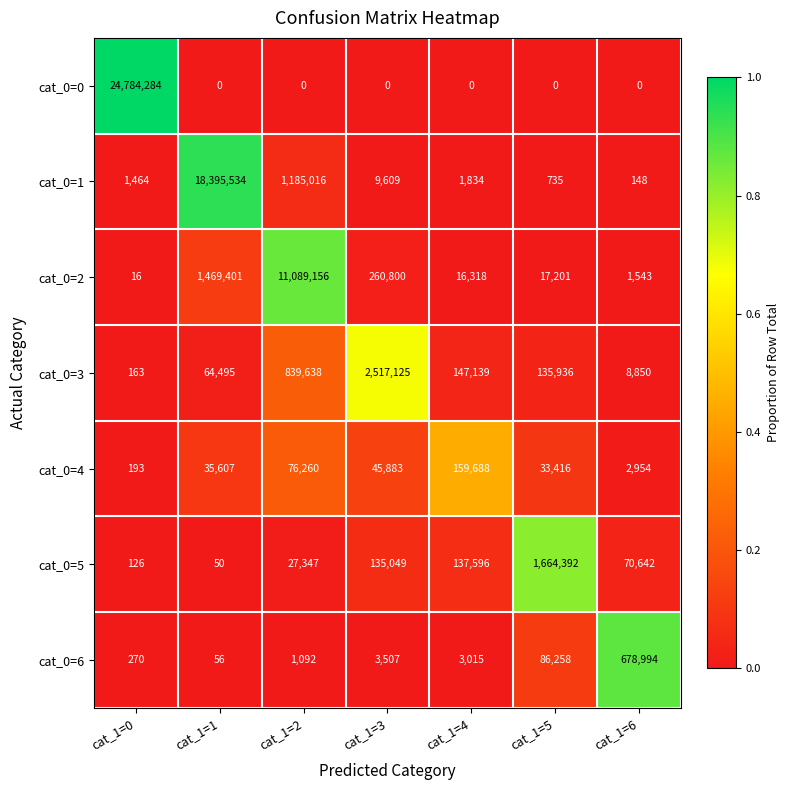

Is it true that cat_0=4 equals 5263 at cat_1=6?

False